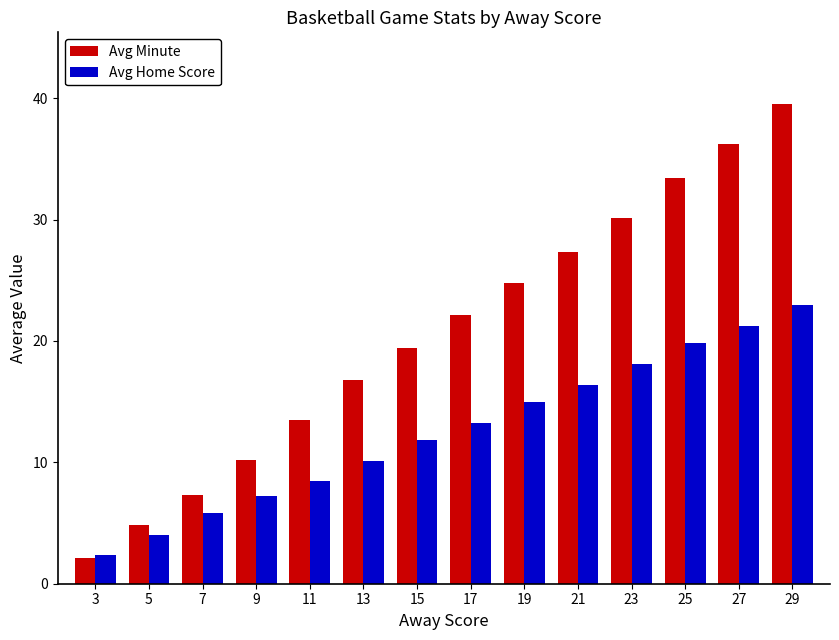

List the series in order of their overall mean, lowest first.

Avg Home Score, Avg Minute